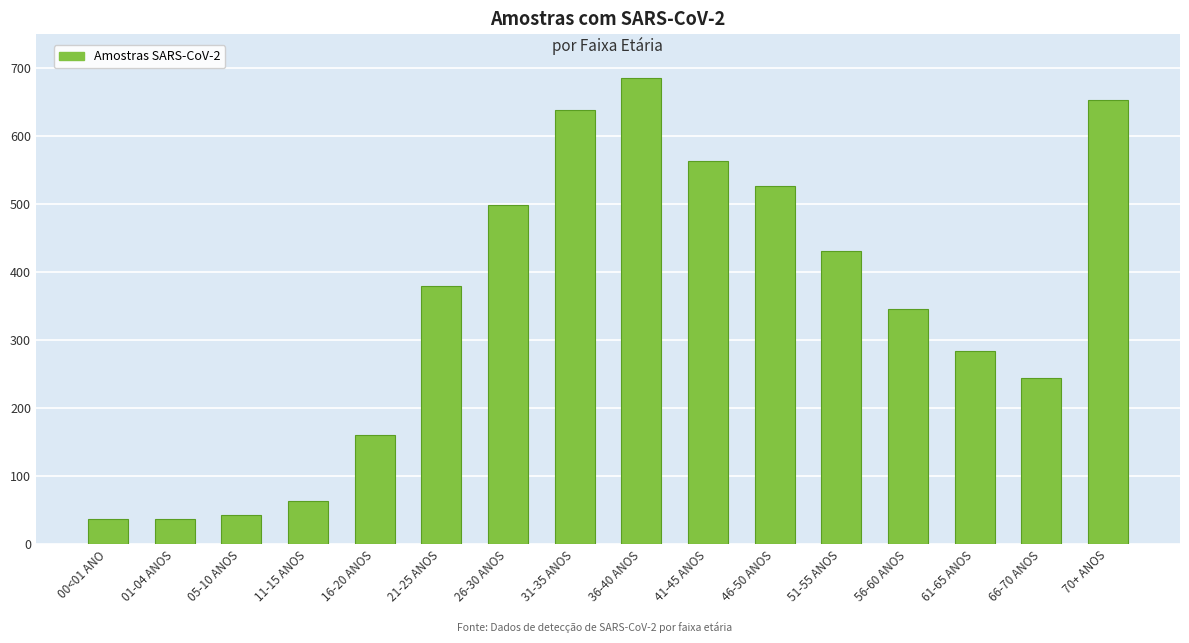

Which label corresponds to the largest value in the chart?

36-40 ANOS